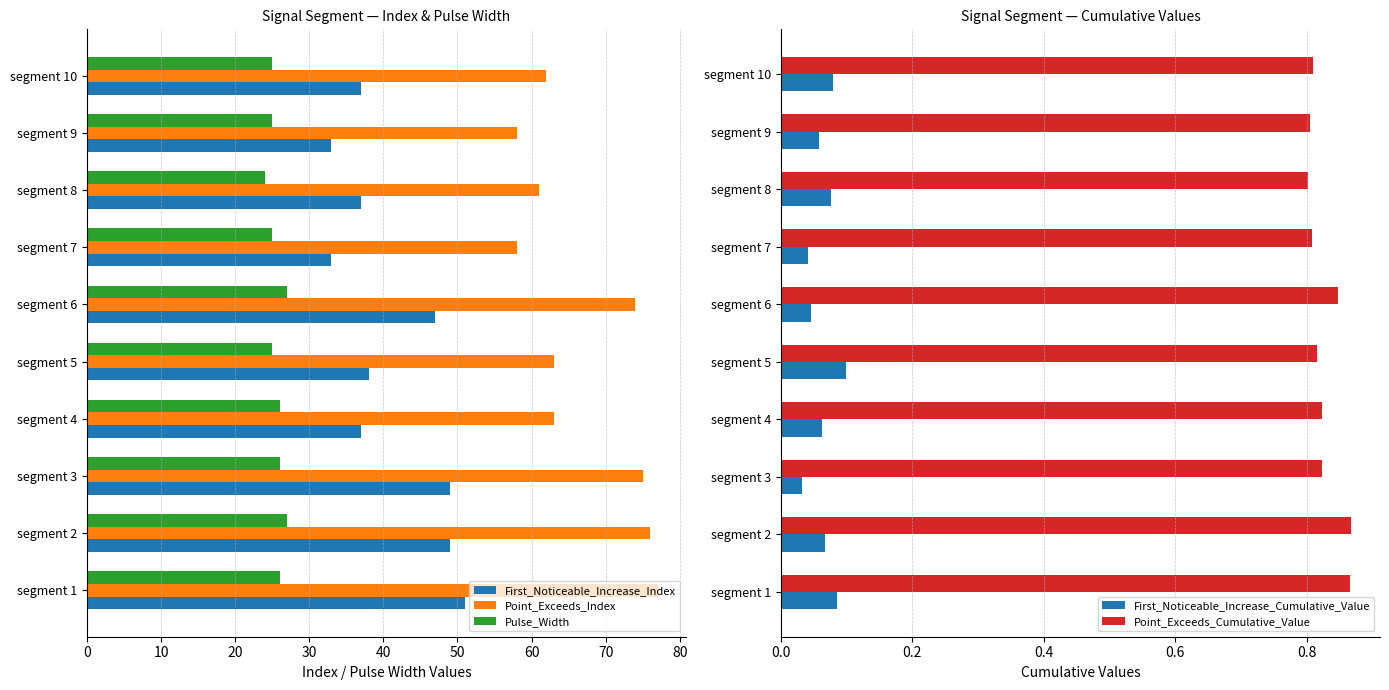

True or false: Pulse_Width has a value of 5.5 at segment 3.

False